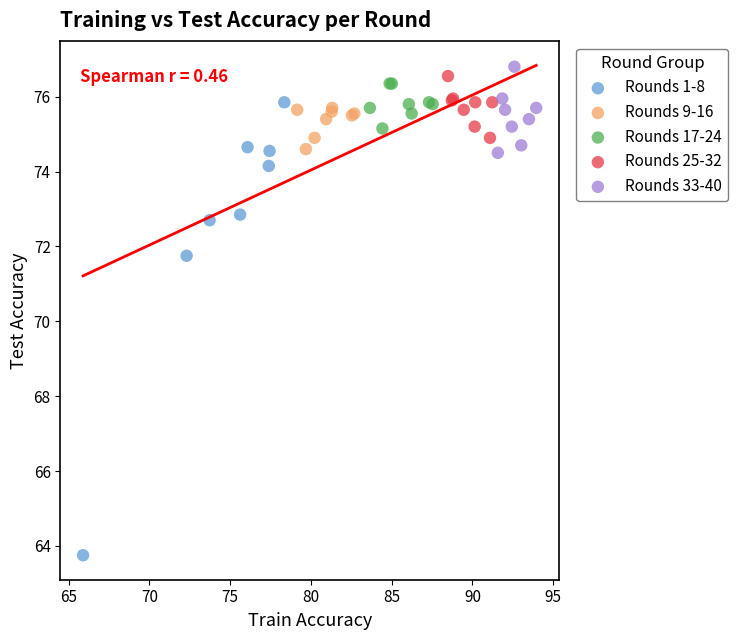

What are all the series names shown in the legend?

Rounds 1-8, Rounds 9-16, Rounds 17-24, Rounds 25-32, Rounds 33-40